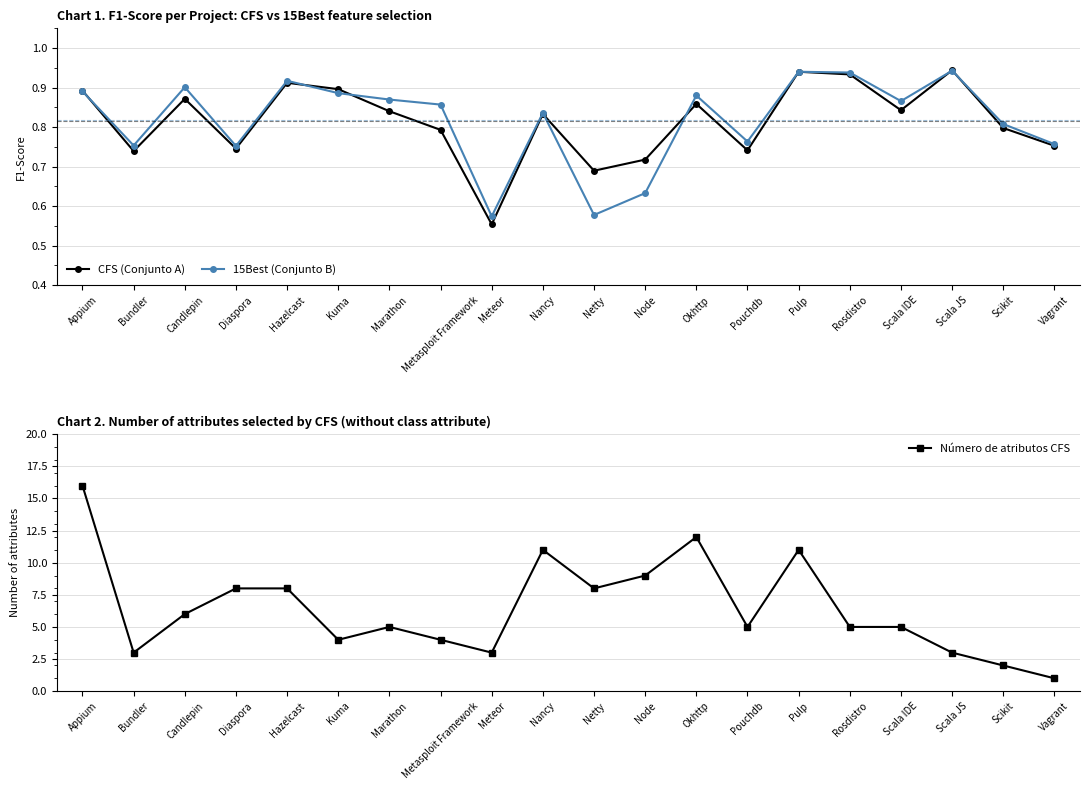

What is the difference between the Número de atributos CFS values at Node and Diaspora?

1